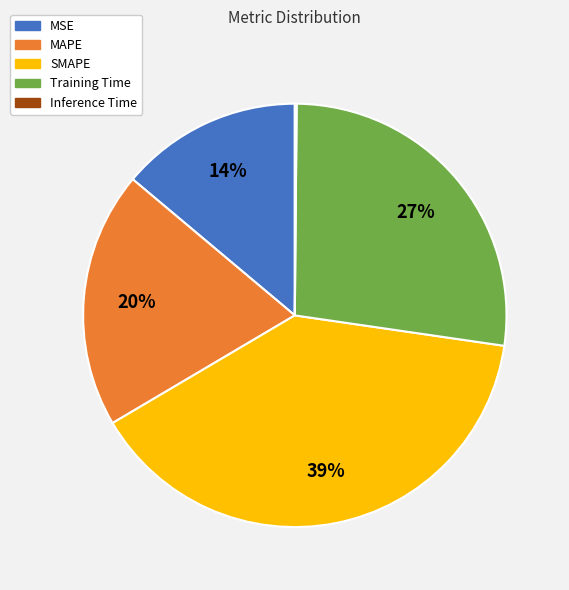

True or false: Training Time accounts for 17% of the total.

False